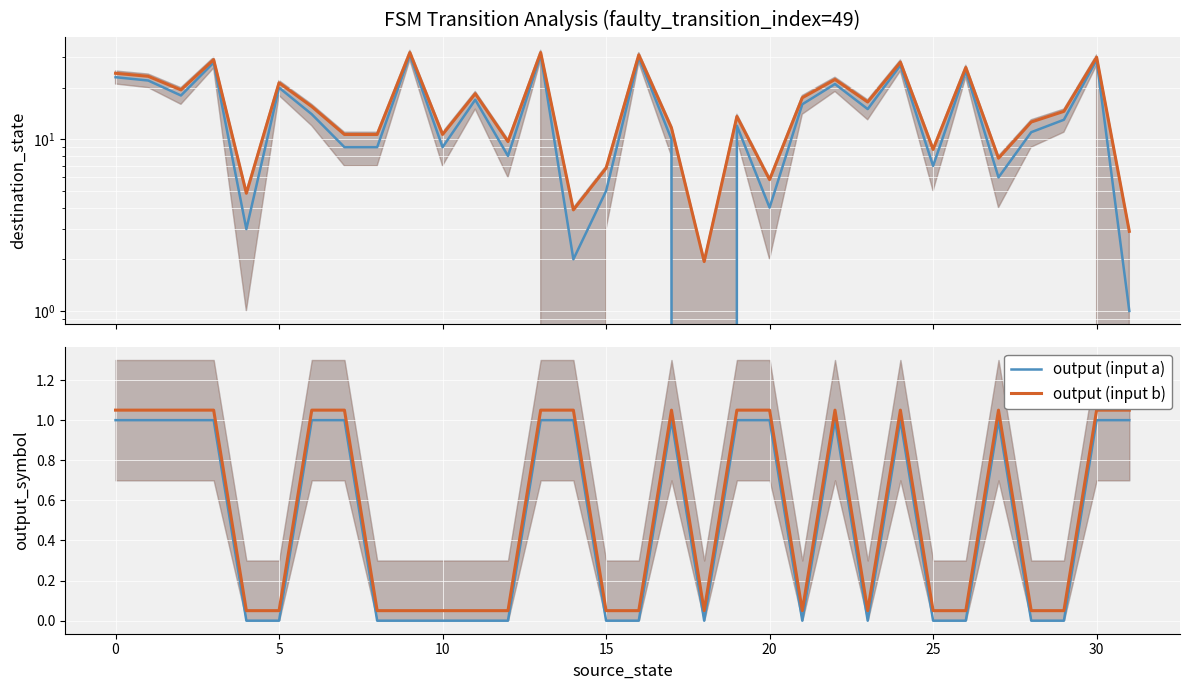

At how many categories does at least one series exceed 9?

24